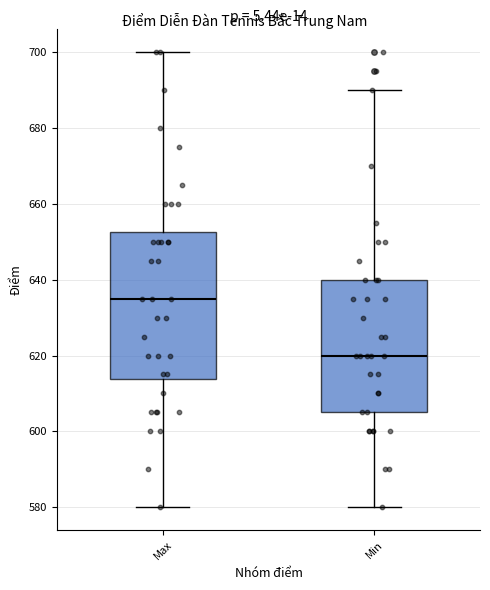

Reading left to right, transcribe this box plot: for each box, give where its median line is, the range the box spans, and where its two whiskers end, as read against the y-axis. The values are not printed on the chart, so give them approximately, as read against the axis.

Max: median 636, box 614 to 652, whiskers 580 to 700
Min: median 620, box 606 to 640, whiskers 580 to 690